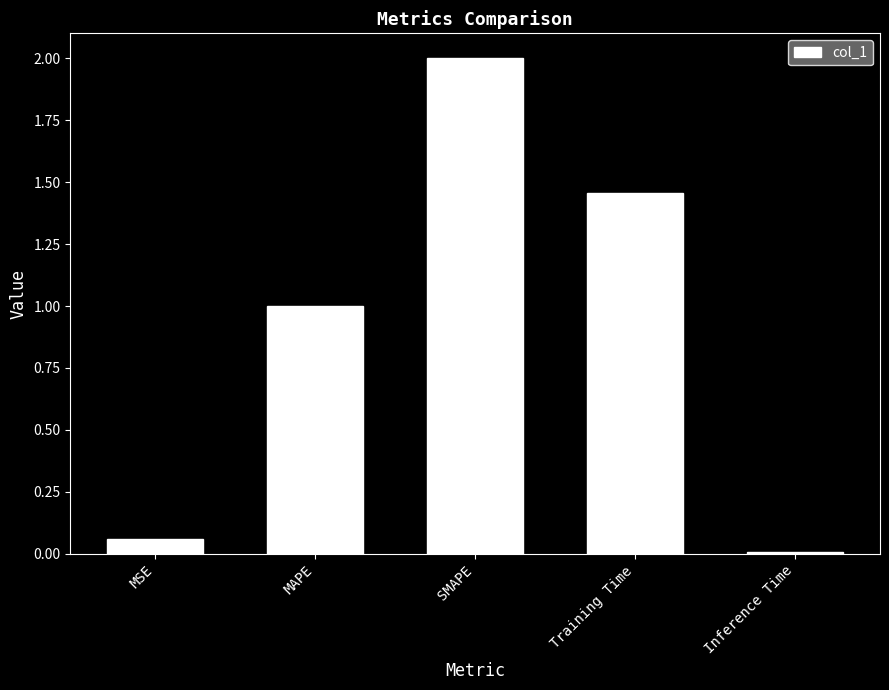

How many bars are there in total?

5